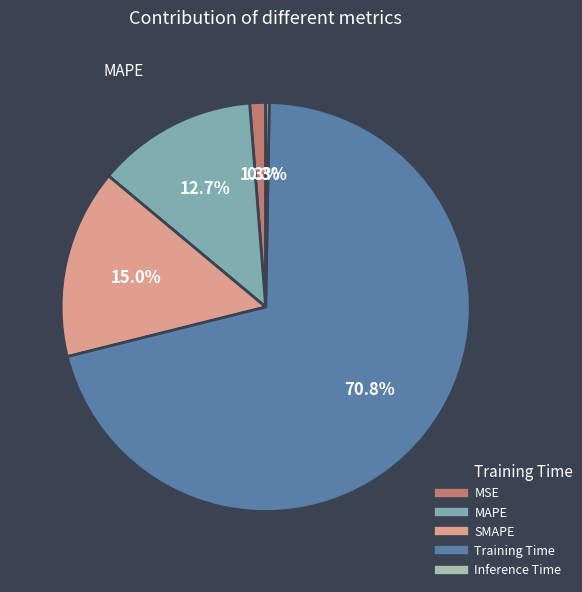

How many segments does this pie chart have?

5